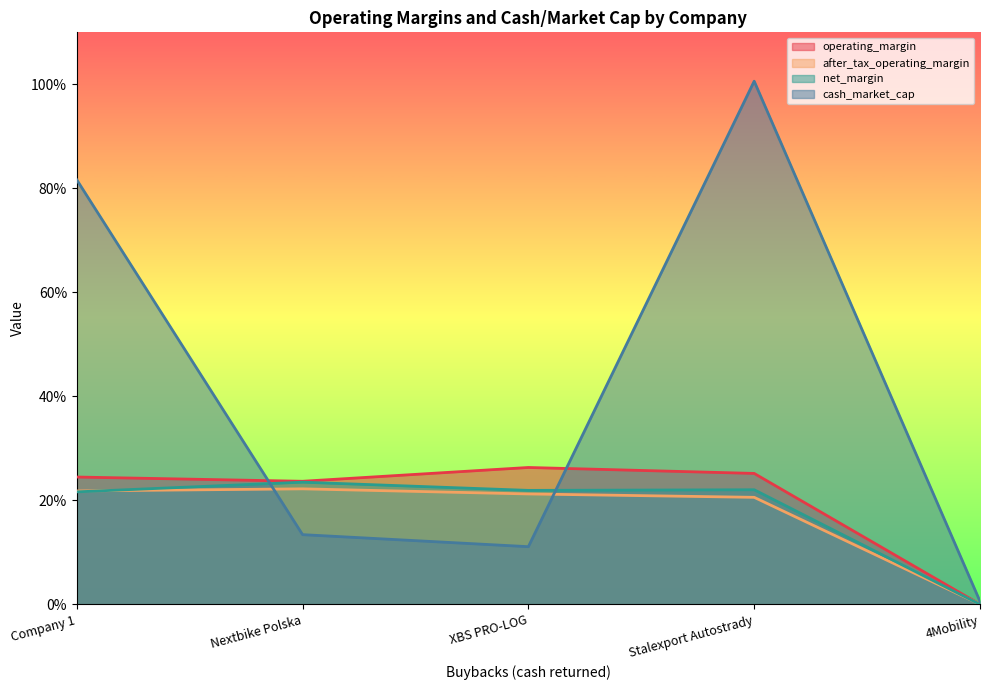

Which category has the lowest value in the cash_market_cap series?

4Mobility